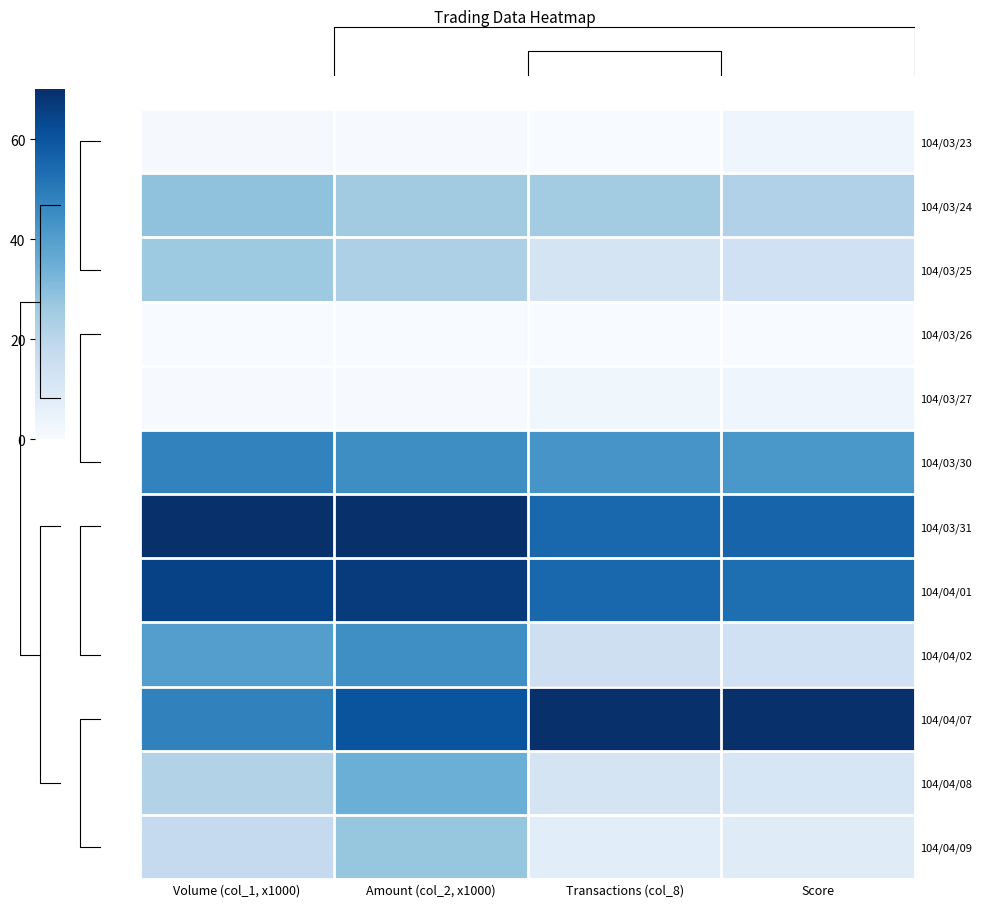

What is the total value across all series at Amount (col_2, x1000)?

397.6